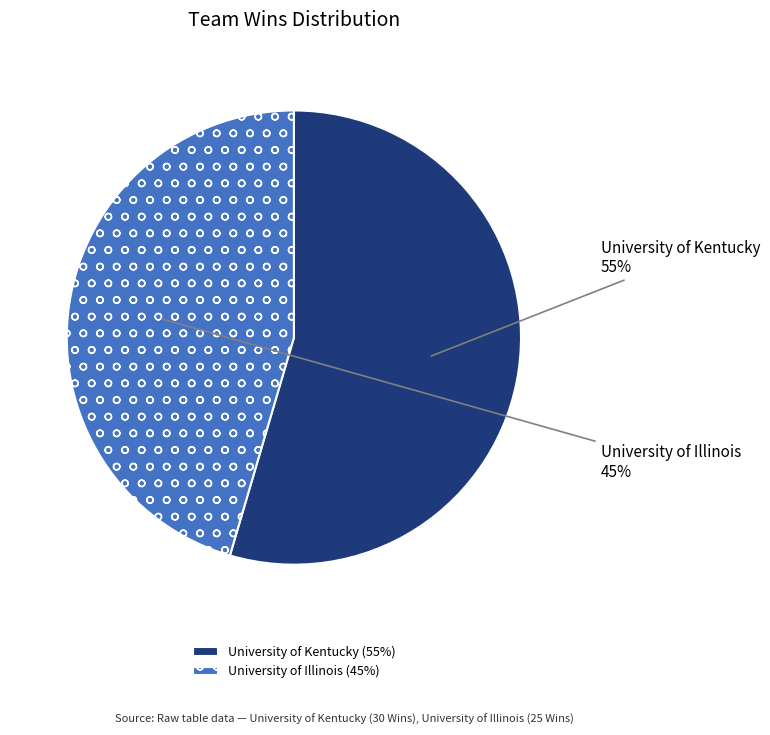

To the nearest percent, what is the combined percentage of University of Illinois and University of Kentucky?

100%